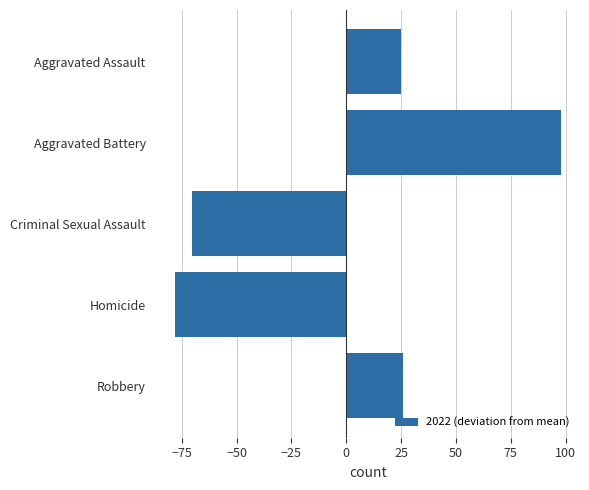

At which category does the chart reach its minimum across all series?

Homicide